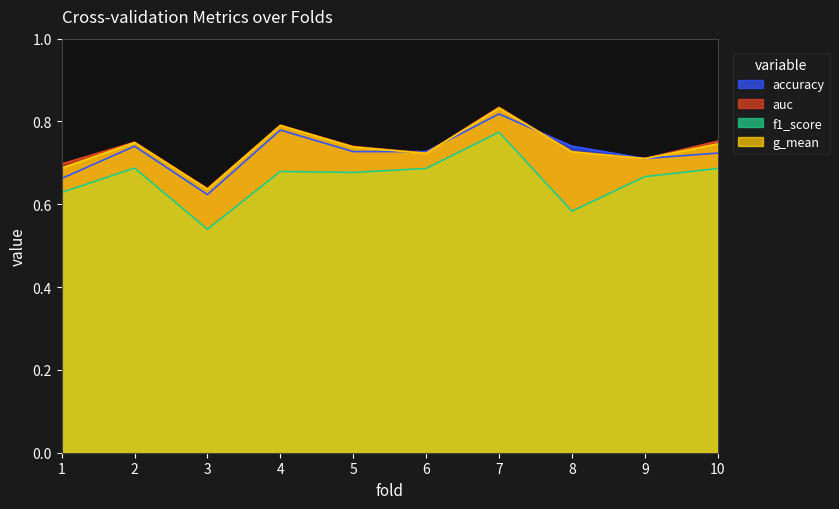

The value of f1_score at 1 is 0.6. True or false?

True